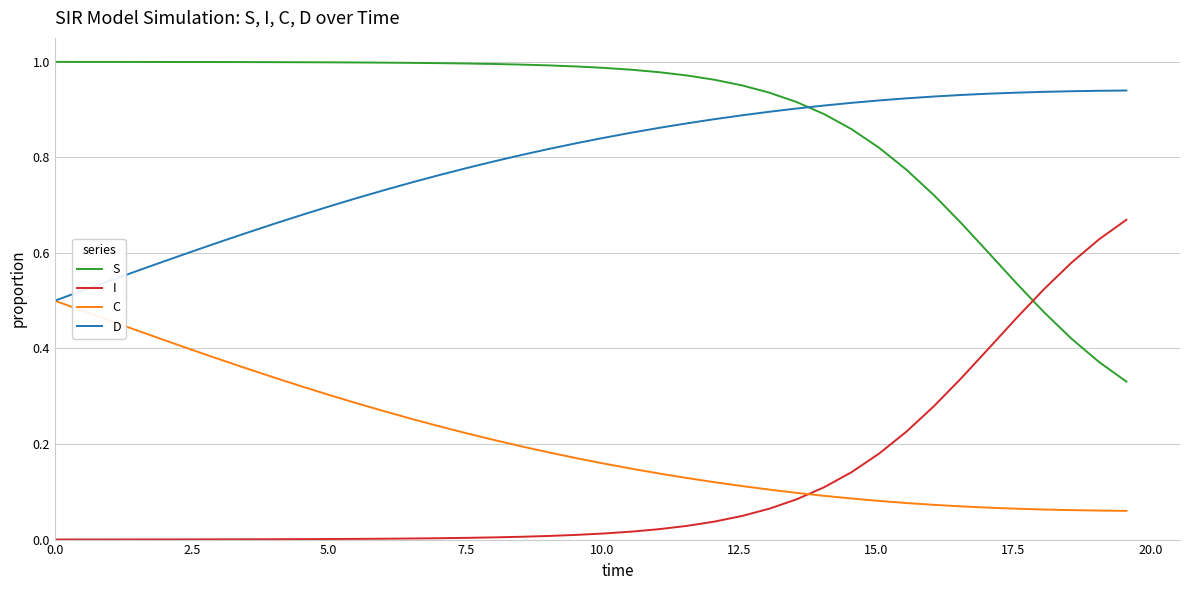

Which series has the largest total across all categories?

S